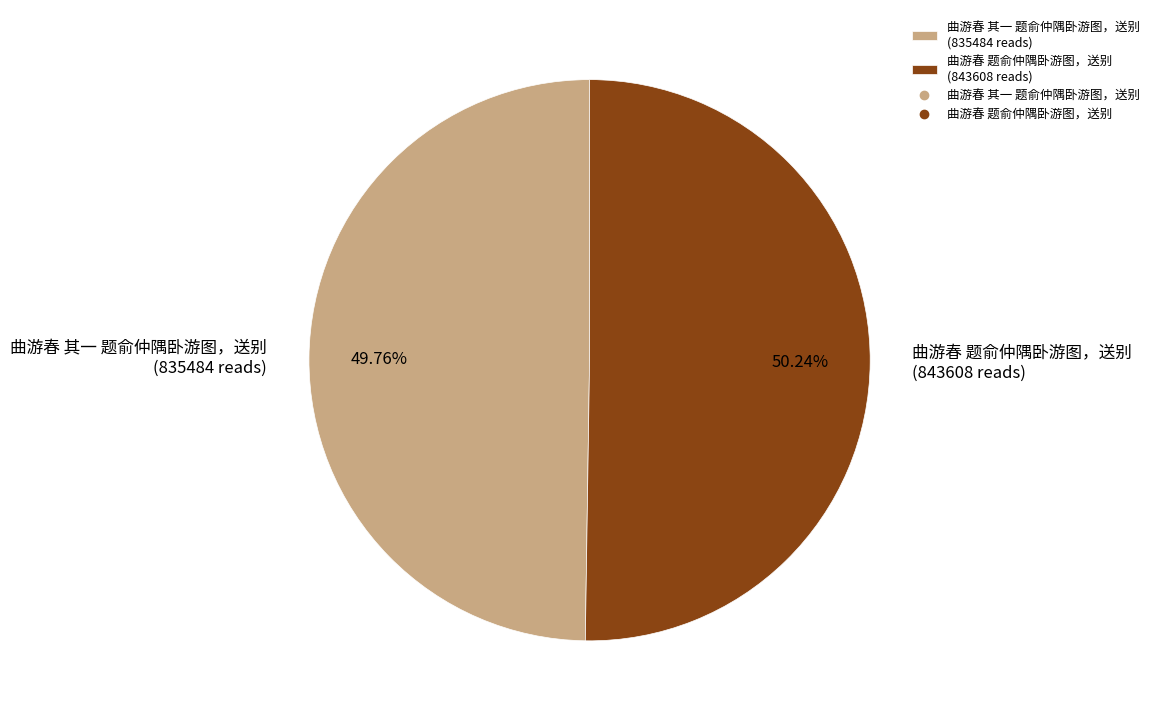

To the nearest percent, what is the combined percentage of 曲游春 其一 题俞仲隅卧游图，送别 and 曲游春 题俞仲隅卧游图，送别?

100%